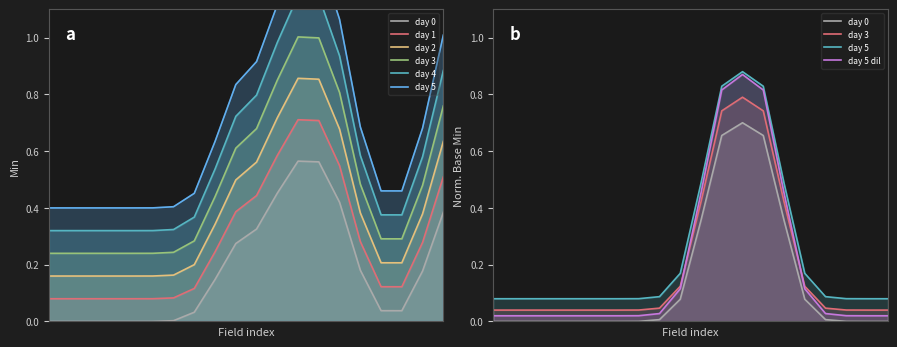

At DiagnosticReport.identifier, list the series in order from smallest to largest.

day 0, day 1, day 2, day 3, day 4, day 5